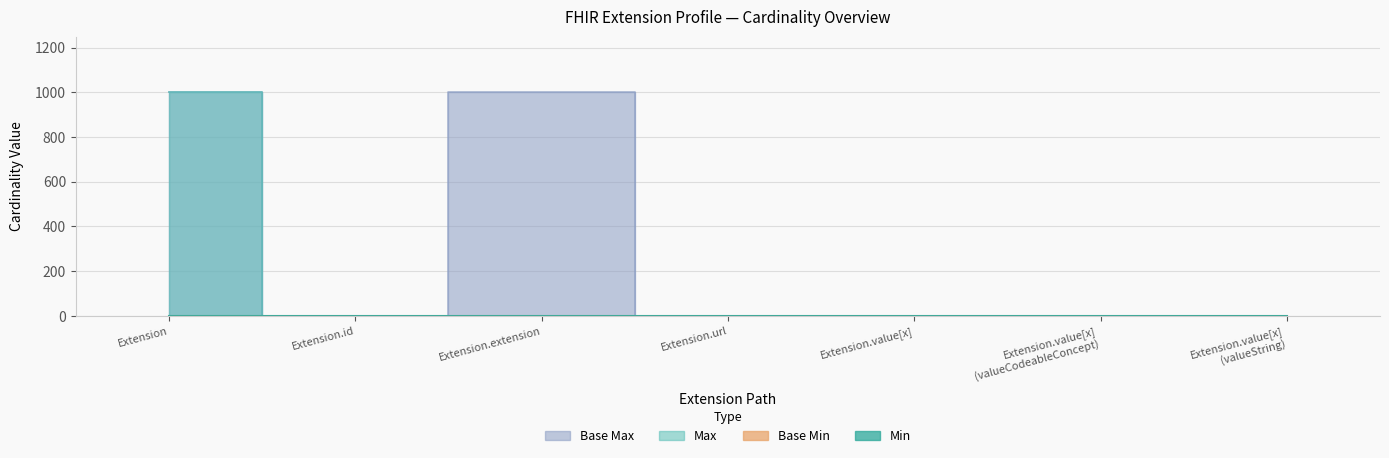

True or false: Base Max_numeric and Min intersect in this chart.

False